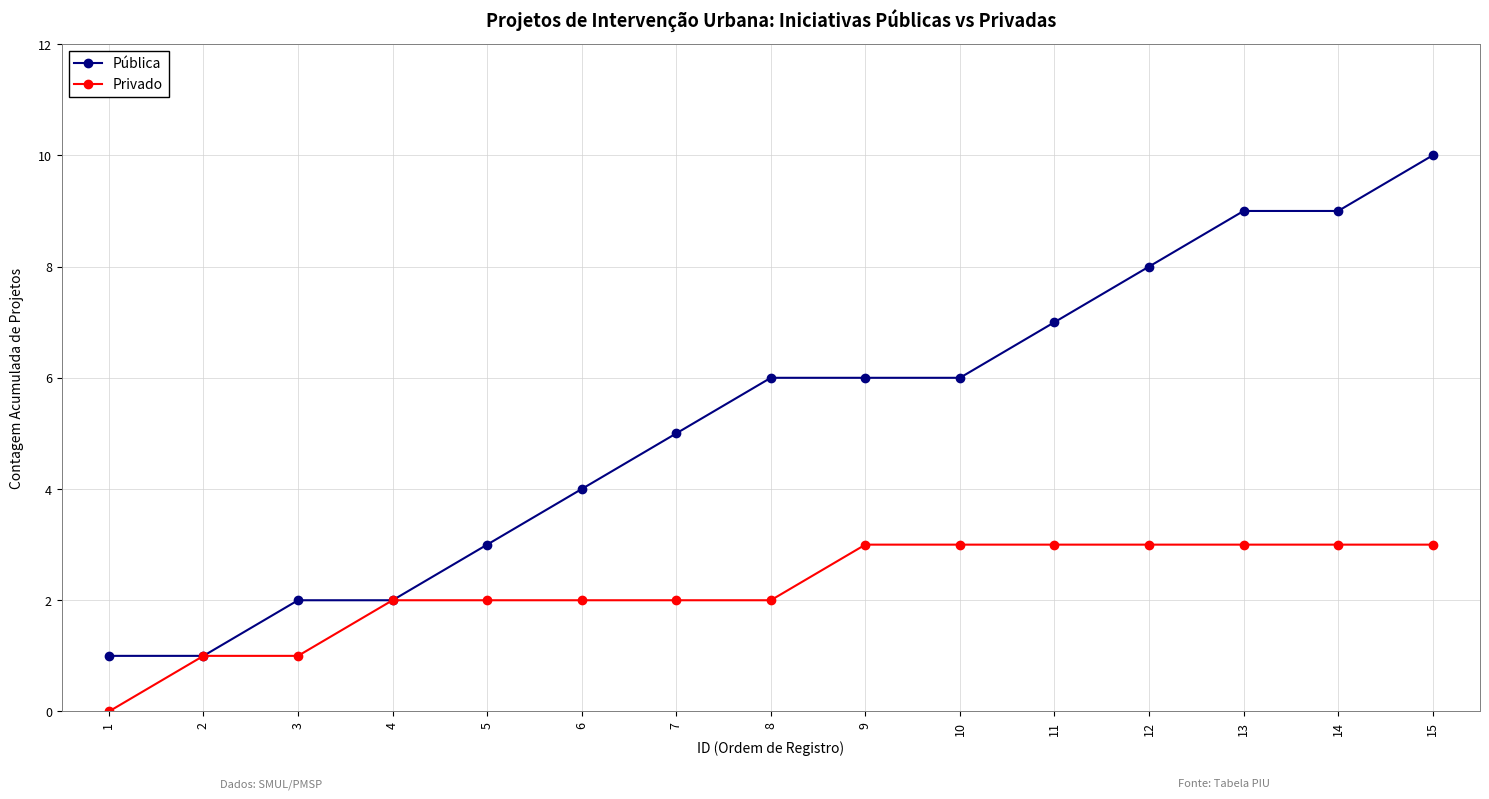

What is the average value of the Privado series?

2